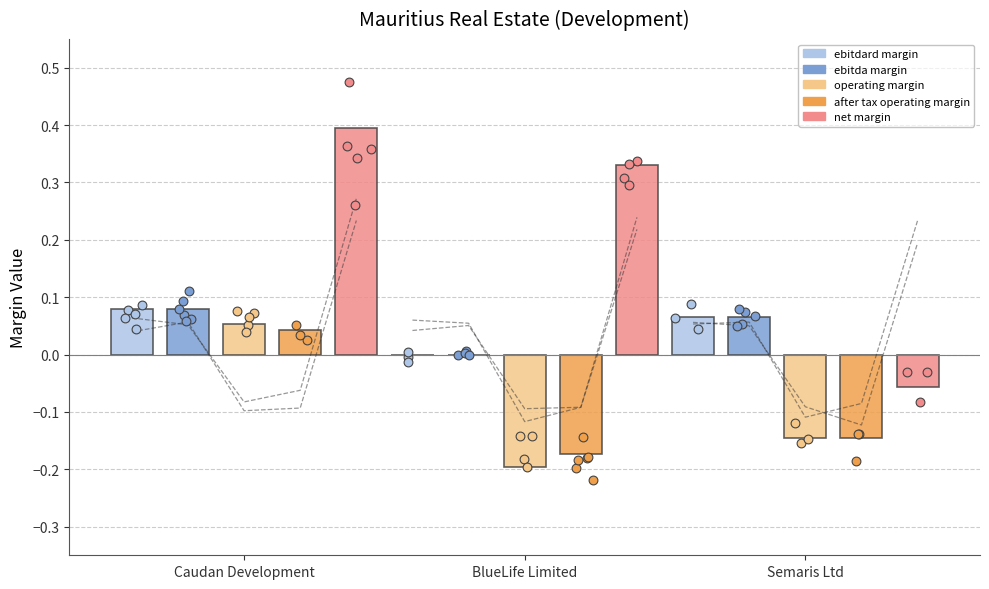

Which series has the largest total across all categories?

net_margin